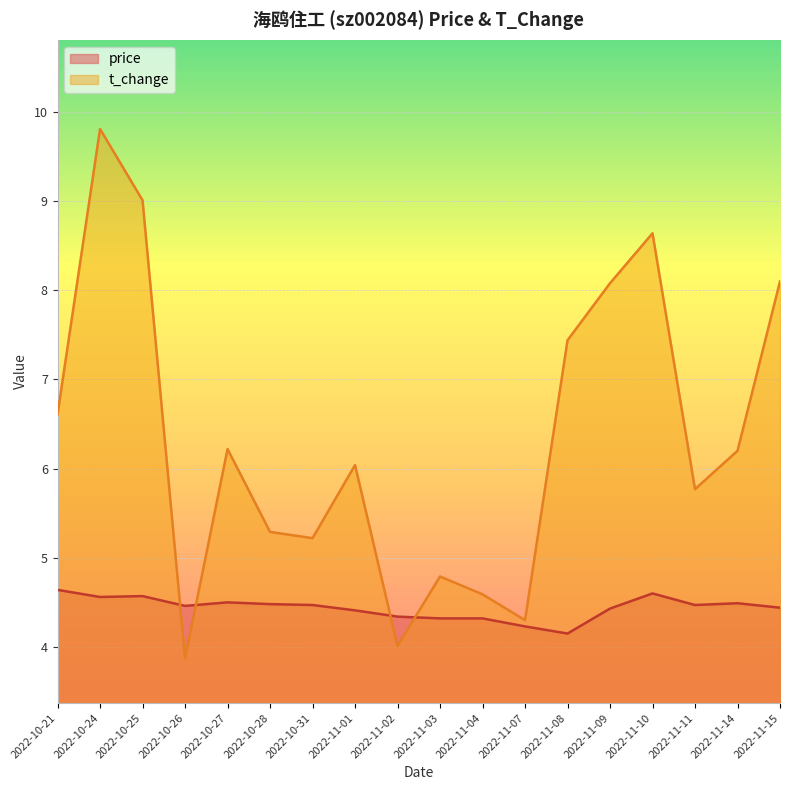

Reading left to right, extract all data points from this chart.

price: 2022-10-21=4.6	2022-10-24=4.6	2022-10-25=4.6	2022-10-26=4.5	2022-10-27=4.5	2022-10-28=4.5	2022-10-31=4.5	2022-11-01=4.4	2022-11-02=4.3	2022-11-03=4.3	2022-11-04=4.3	2022-11-07=4.2	2022-11-08=4.2	2022-11-09=4.4	2022-11-10=4.6	2022-11-11=4.5	2022-11-14=4.5	2022-11-15=4.4
t_change: 2022-10-21=6.6	2022-10-24=9.8	2022-10-25=9.0	2022-10-26=3.9	2022-10-27=6.2	2022-10-28=5.3	2022-10-31=5.2	2022-11-01=6.0	2022-11-02=4.0	2022-11-03=4.8	2022-11-04=4.6	2022-11-07=4.3	2022-11-08=7.4	2022-11-09=8.1	2022-11-10=8.6	2022-11-11=5.8	2022-11-14=6.2	2022-11-15=8.1